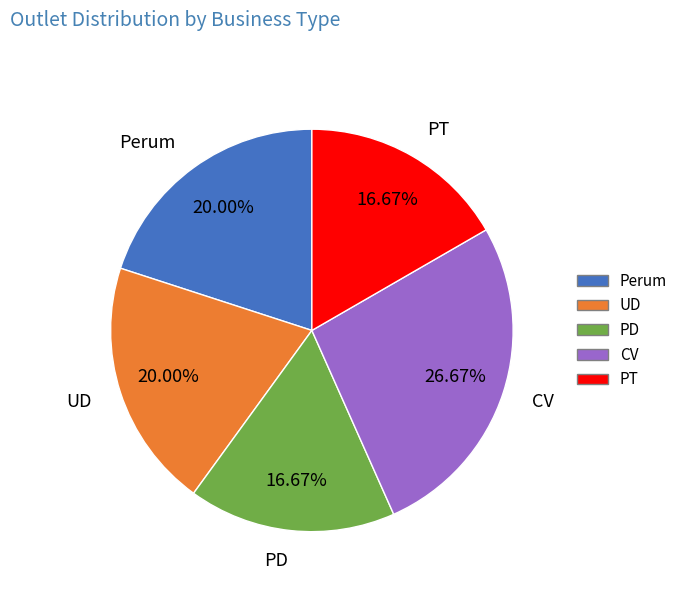

What is the ratio of the value at PD to the value at CV?

0.6